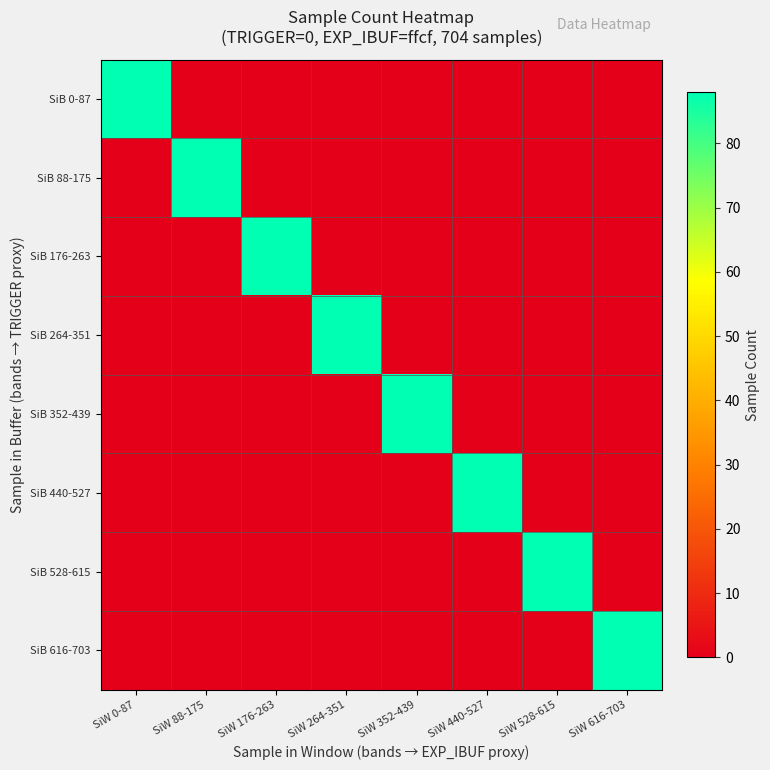

What is the greatest value displayed?

88